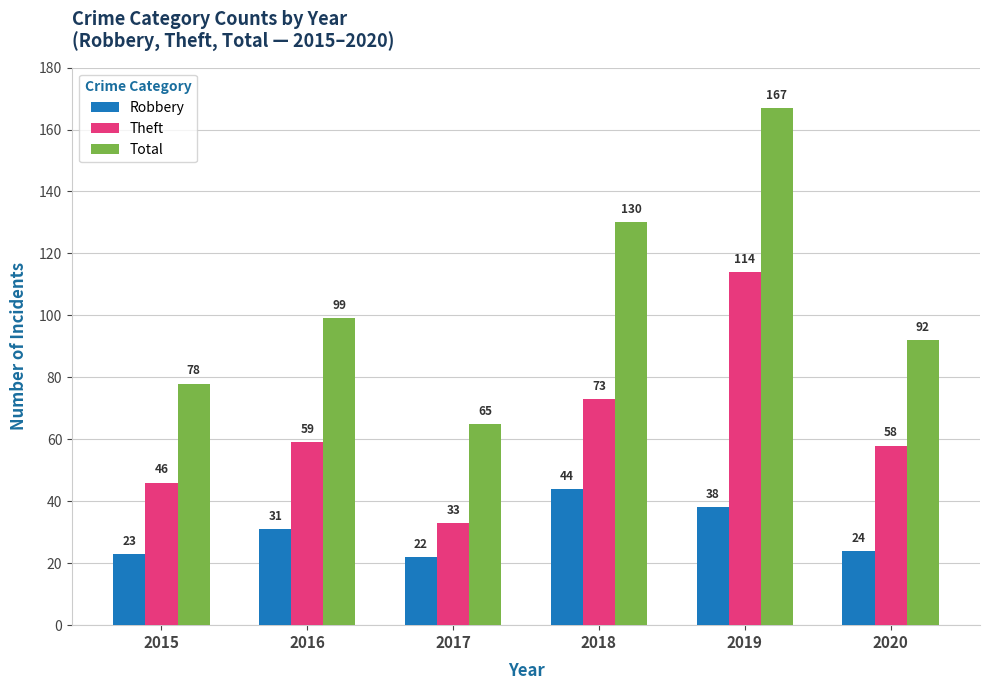

Which series has the largest total across all categories?

Total